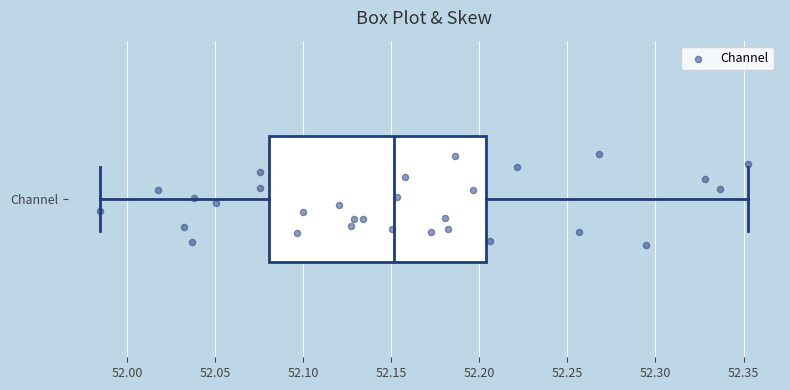

Read this box plot against the x-axis: the position of the median line, the range covered by the box, and the ends of both whiskers. The values are not printed on the chart, so give them approximately, as read against the axis.

median 52.150, box 52.080 to 52.205, whiskers 51.985 to 52.350